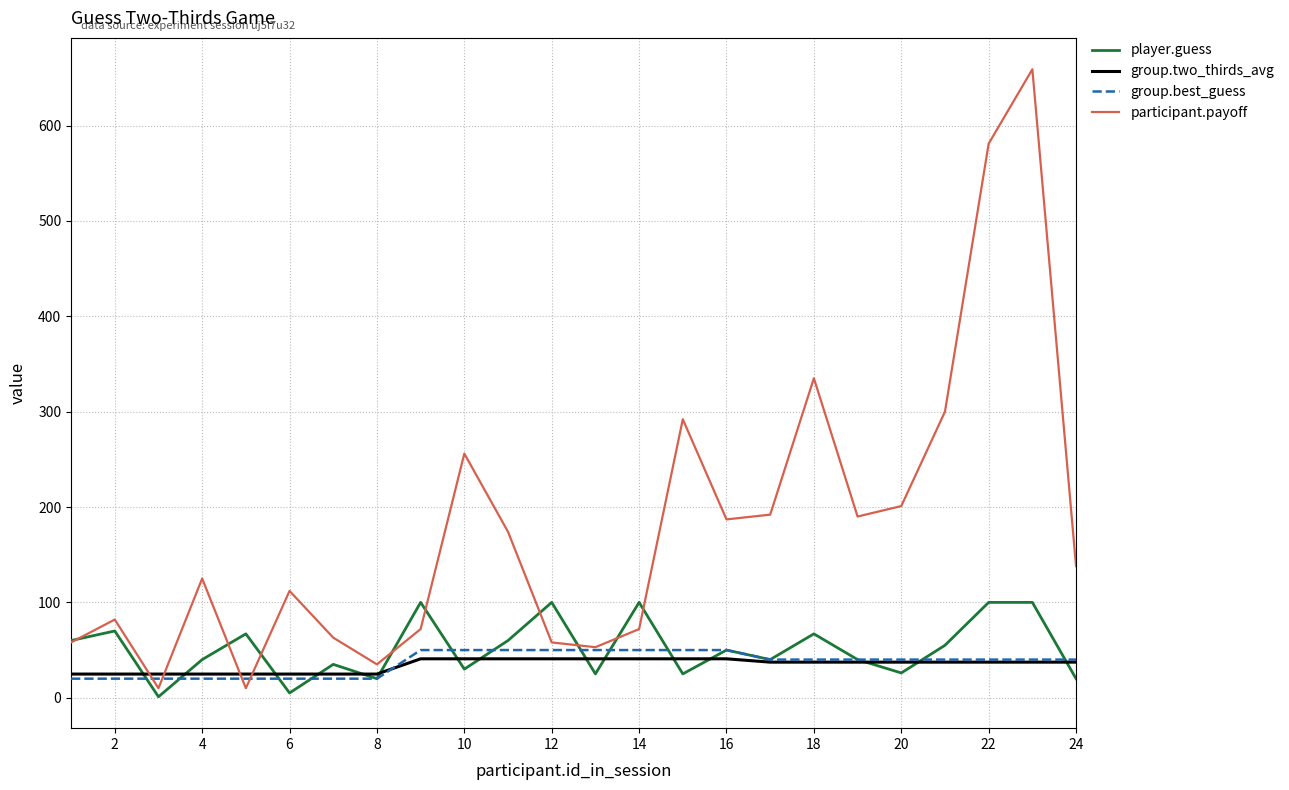

What is the highest value of the group.best_guess series?

50.0